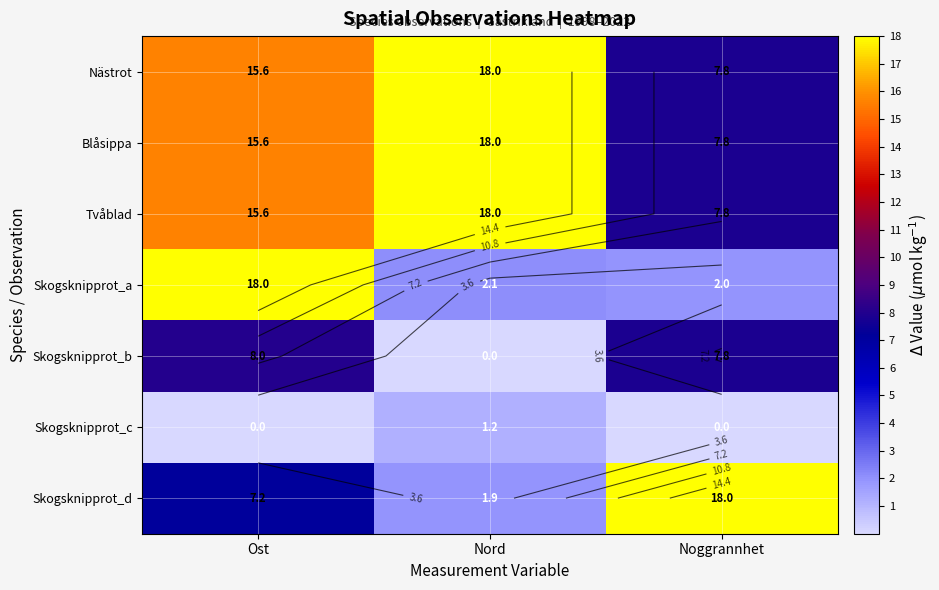

Which category has the highest value in the Tvåblad series?

Nord